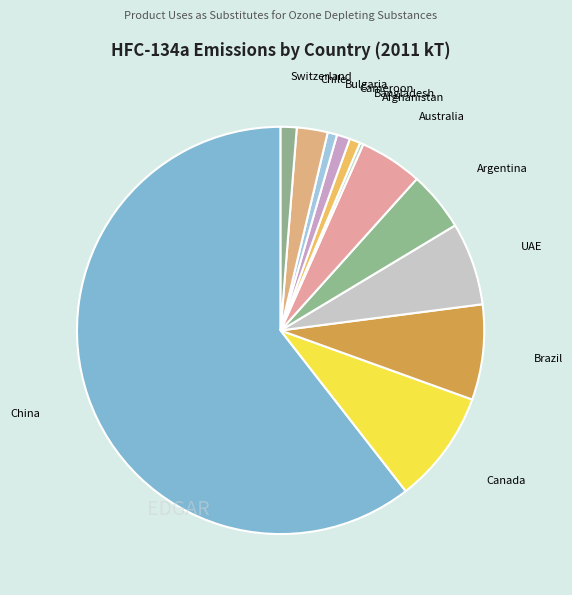

Which category has the biggest portion of the pie?

China